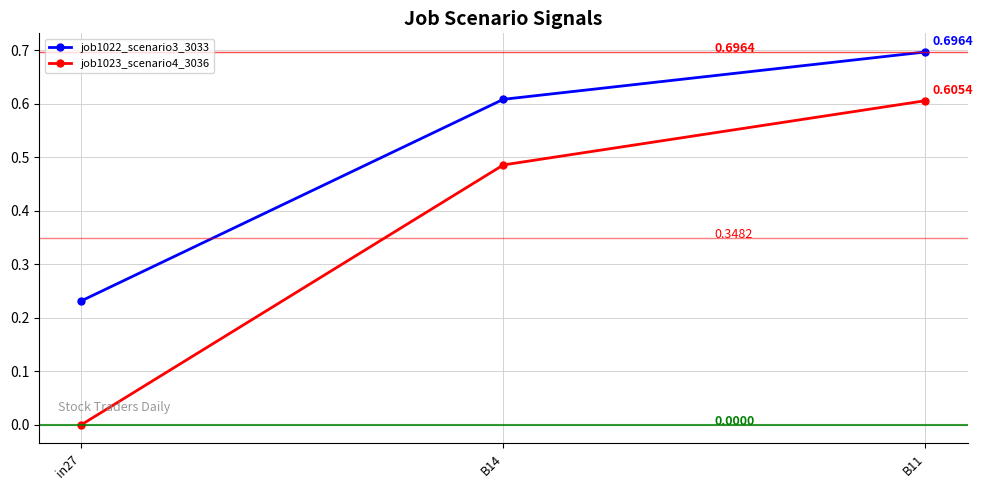

What is the average value of the job1023_scenario4_3036 series?

0.4